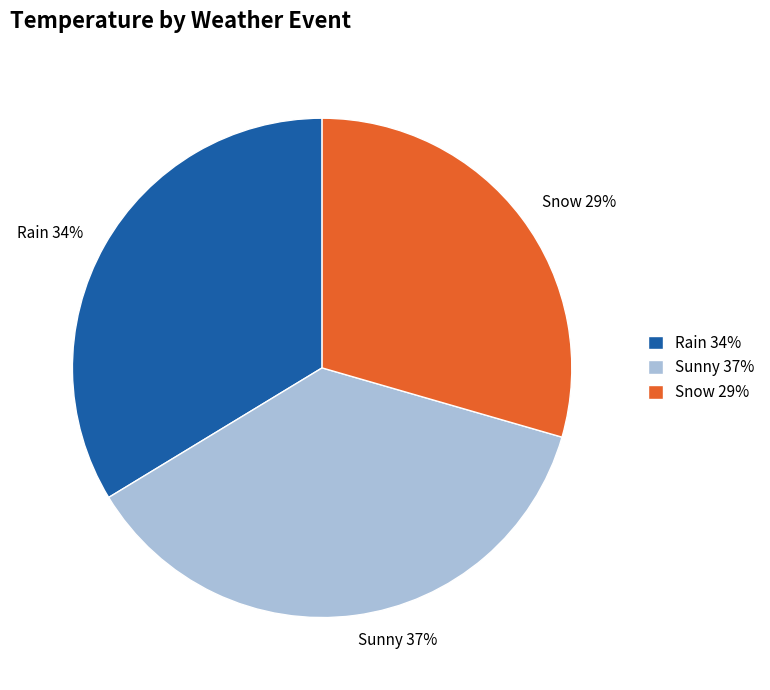

Do Sunny 37% and Rain 34% together represent more than half of the pie?

Yes